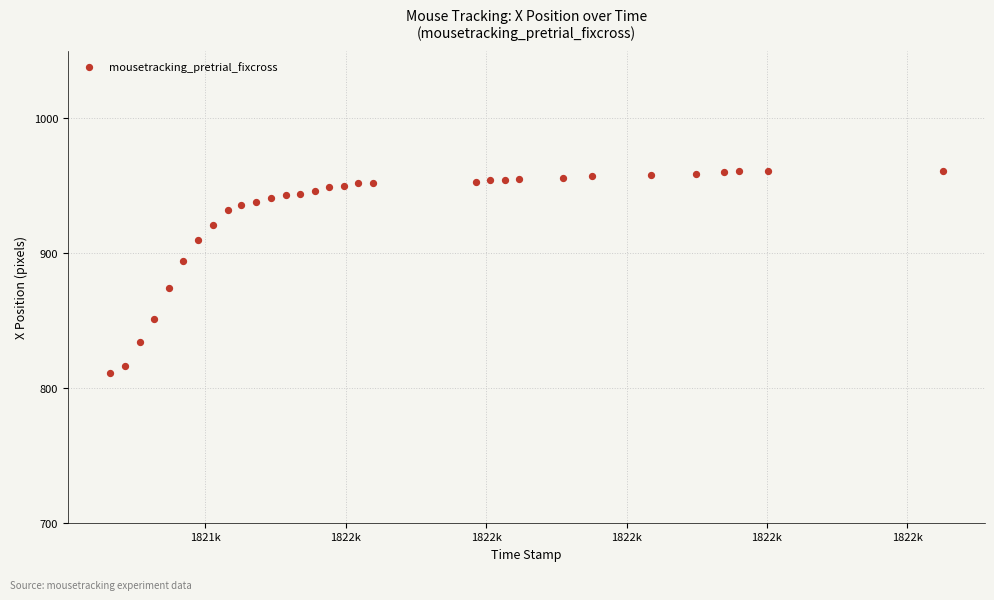

What Y value in the scatter plot is closest to 886?

894